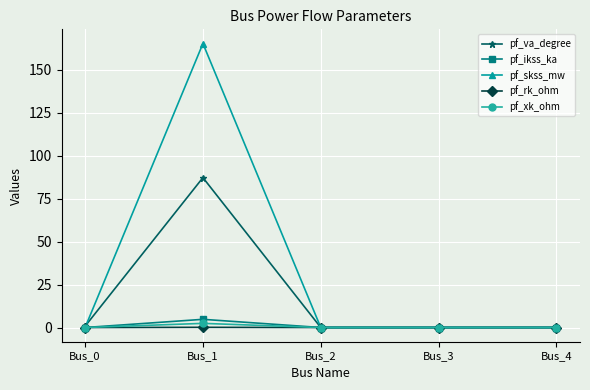

What is the difference between the second highest and second lowest values in the pf_va_degree series?

0.8